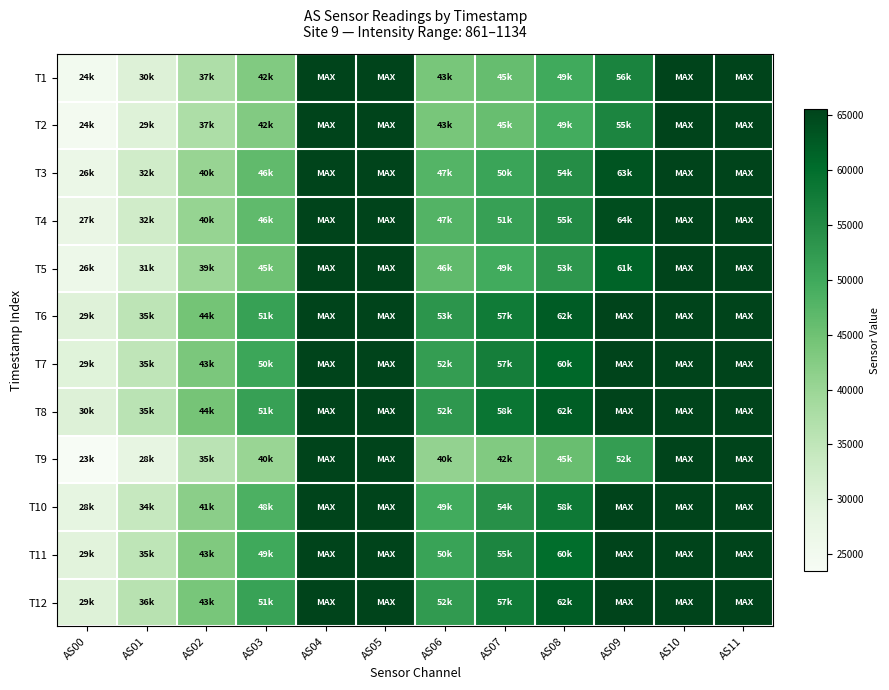

Reading left to right, transcribe all the data shown in this chart.

T1: AS00=24846	AS01=30117	AS02=37318	AS03=42911	AS04=65535	AS05=65535	AS06=43886	AS07=45883	AS08=49848	AS09=56261	AS10=65535	AS11=65535
T2: AS00=24663	AS01=29900	AS02=37567	AS03=42690	AS04=65535	AS05=65535	AS06=43999	AS07=45714	AS08=49482	AS09=55951	AS10=65535	AS11=65535
T3: AS00=26995	AS01=32426	AS02=40267	AS03=46386	AS04=65535	AS05=65535	AS06=47628	AS07=50866	AS08=54588	AS09=63381	AS10=65535	AS11=65535
T4: AS00=27243	AS01=32387	AS02=40501	AS03=46507	AS04=65535	AS05=65535	AS06=47853	AS07=51477	AS08=55019	AS09=64234	AS10=65535	AS11=65535
T5: AS00=26308	AS01=31230	AS02=39638	AS03=45135	AS04=65535	AS05=65535	AS06=46617	AS07=49703	AS08=53050	AS09=61338	AS10=65535	AS11=65535
T6: AS00=29717	AS01=35356	AS02=44349	AS03=51358	AS04=65535	AS05=65535	AS06=53233	AS07=57753	AS08=62338	AS09=65535	AS10=65535	AS11=65535
T7: AS00=29556	AS01=35071	AS02=43663	AS03=50501	AS04=65535	AS05=65535	AS06=52052	AS07=57022	AS08=60774	AS09=65535	AS10=65535	AS11=65535
T8: AS00=30036	AS01=35658	AS02=44201	AS03=51406	AS04=65535	AS05=65535	AS06=52961	AS07=58699	AS08=62190	AS09=65535	AS10=65535	AS11=65535
T9: AS00=23455	AS01=28206	AS02=35660	AS03=40215	AS04=65535	AS05=65535	AS06=40823	AS07=42948	AS08=45520	AS09=52024	AS10=65535	AS11=65535
T10: AS00=28384	AS01=34101	AS02=41840	AS03=48473	AS04=65535	AS05=65535	AS06=49673	AS07=54132	AS08=58093	AS09=65535	AS10=65535	AS11=65535
T11: AS00=29335	AS01=35269	AS02=43017	AS03=49948	AS04=65535	AS05=65535	AS06=50984	AS07=55923	AS08=60082	AS09=65535	AS10=65535	AS11=65535
T12: AS00=29967	AS01=36039	AS02=43920	AS03=51140	AS04=65535	AS05=65535	AS06=52494	AS07=57740	AS08=62172	AS09=65535	AS10=65535	AS11=65535